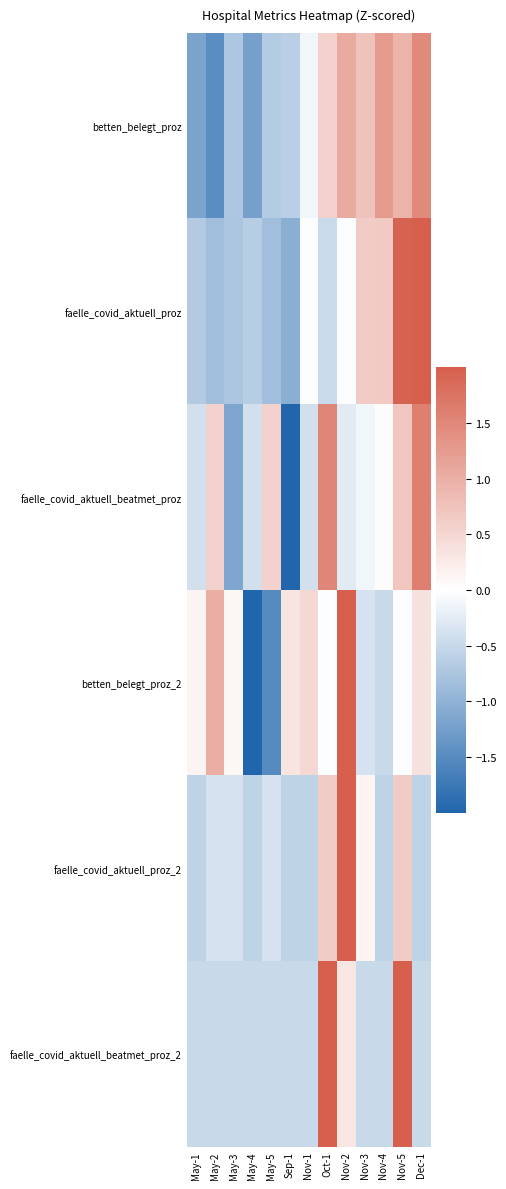

At which category is the sum across all series the highest?

Nov-5